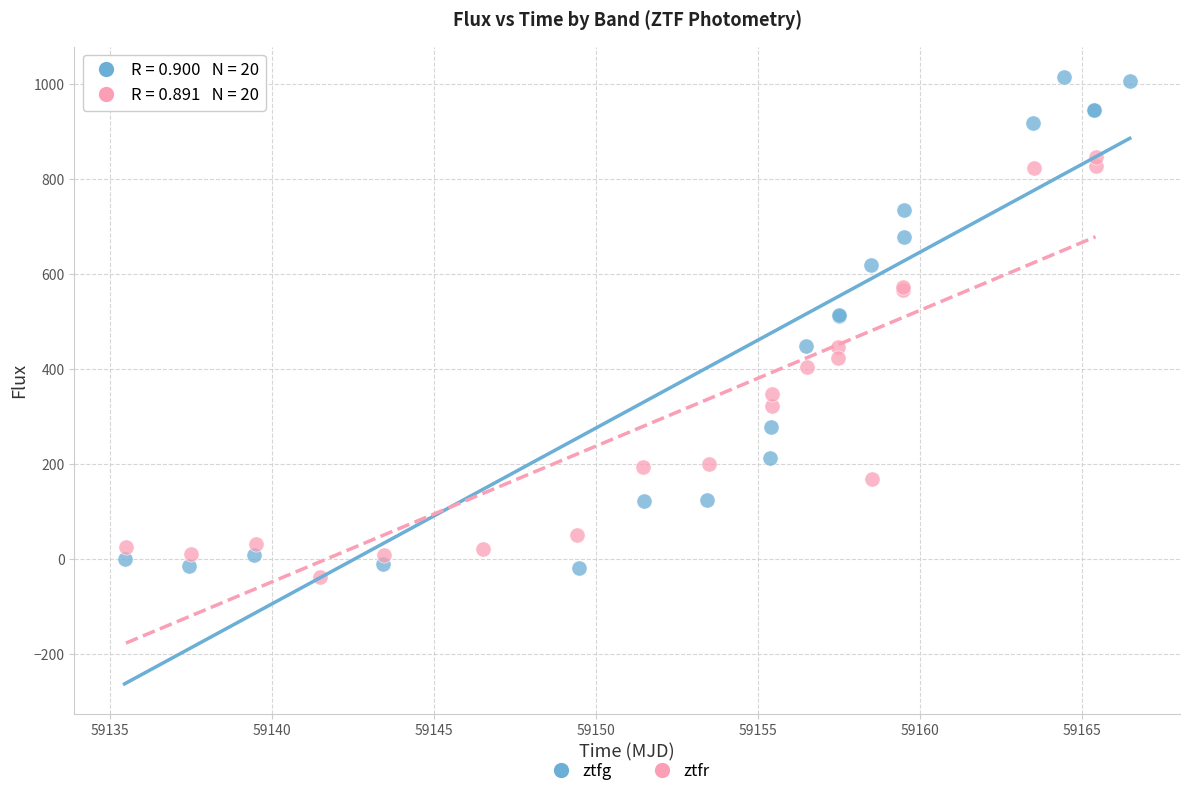

Which series has the widest spread of Y values?

ztfg